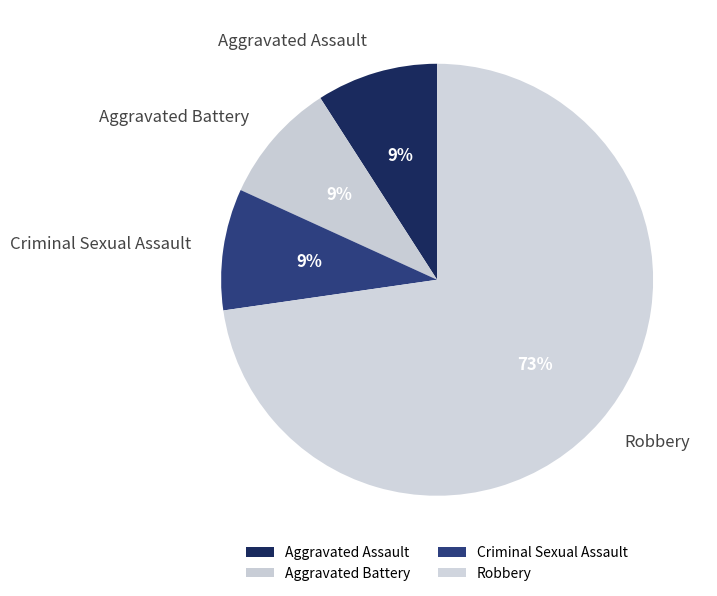

How many slices are in this pie chart?

4